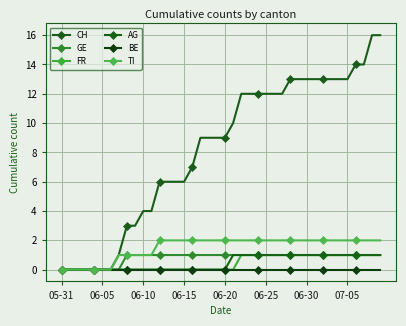

True or false: AG has more than 1 points higher than both neighbors.

False